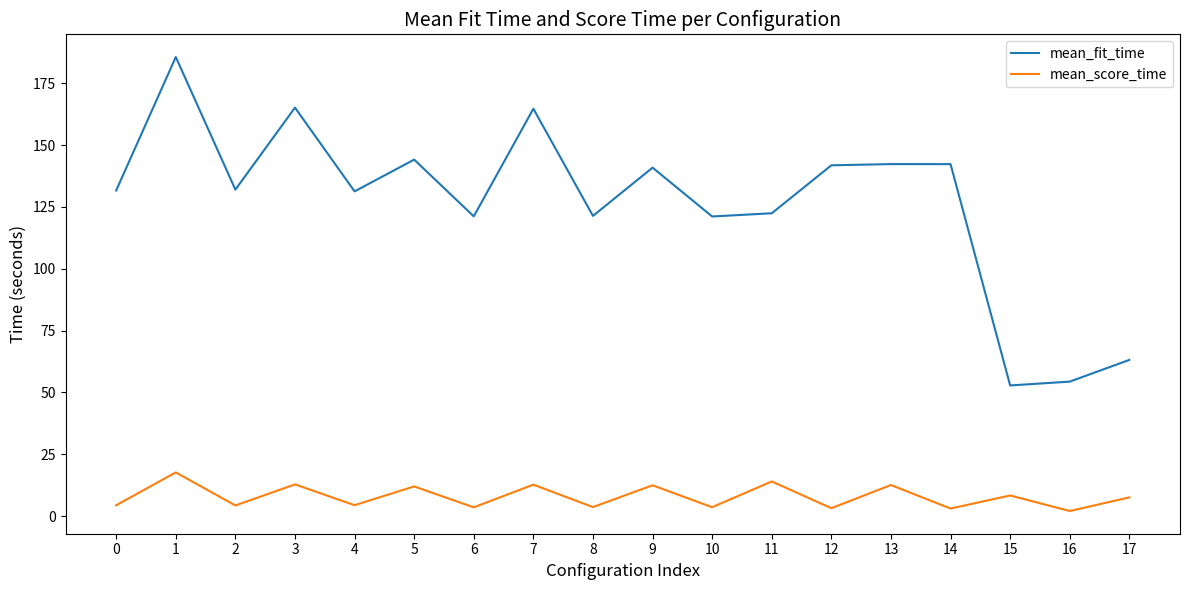

True or false: mean_score_time has more than 1 points higher than both neighbors.

True